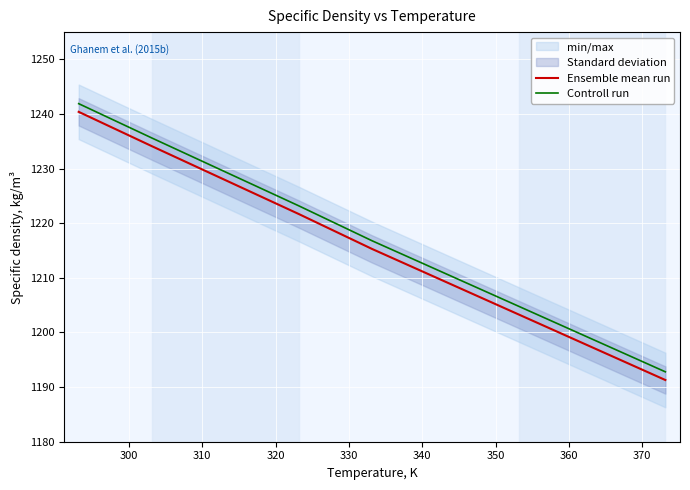

True or false: Controll run and Ensemble mean run cross at least once.

False